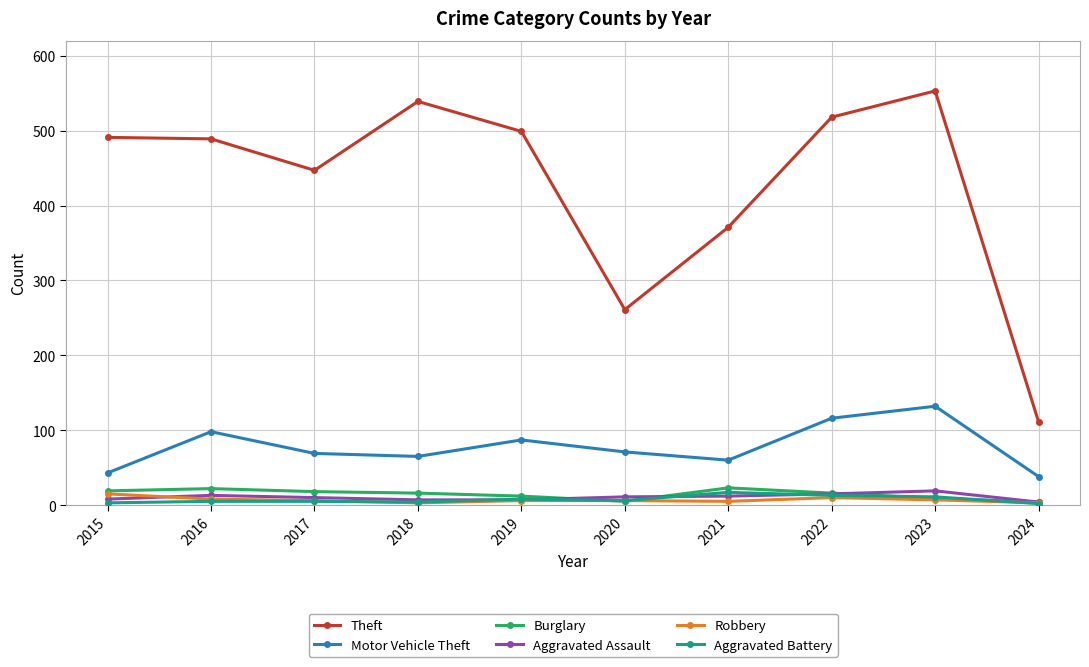

True or false: Theft and Motor Vehicle Theft intersect in this chart.

False